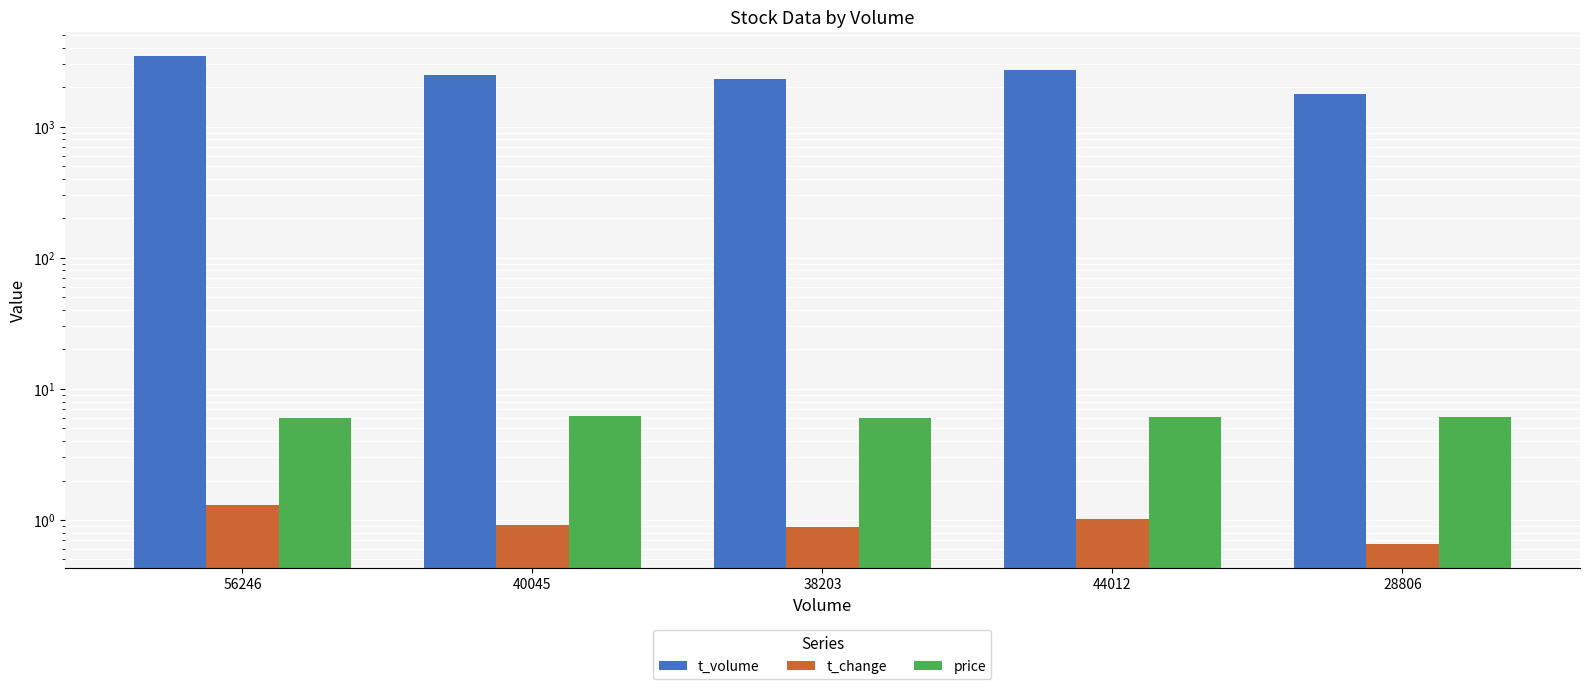

List the series in order of their peak value, highest first.

t_volume, price, t_change